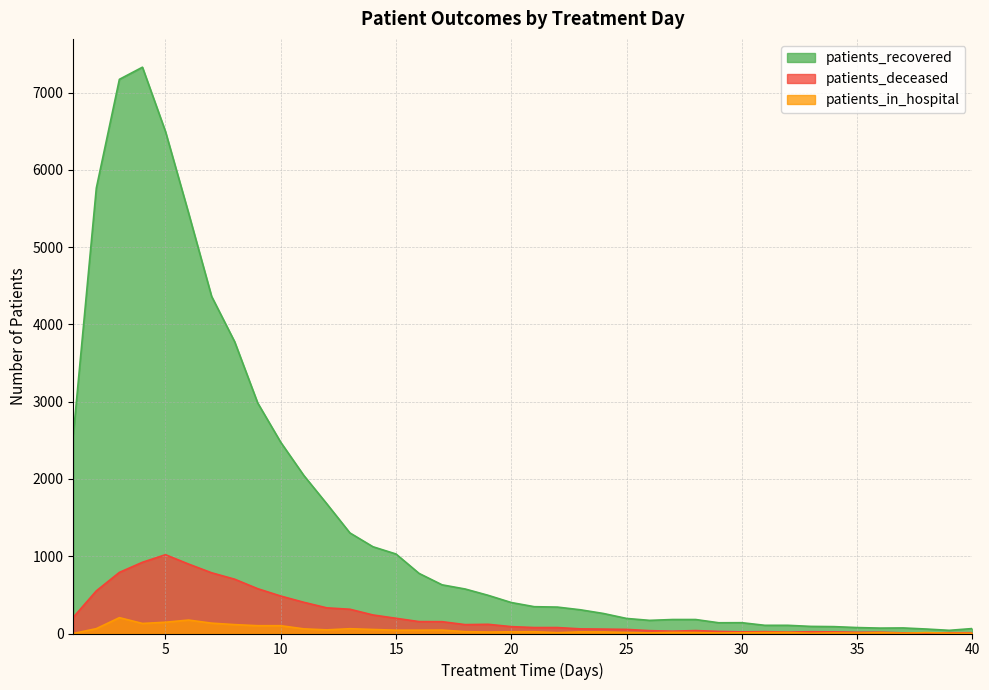

Reading left to right, list all the values displayed in this chart.

patients_recovered: 2568	5766	7173	7330	6497	5444	4364	3777	2984	2475	2046	1678	1302	1123	1029	778	630	576	494	401	347	342	307	259	195	170	181	181	139	140	106	106	92	89	77	70	72	58	41	64
patients_deceased: 210	552	791	922	1020	899	786	703	580	485	404	332	314	240	197	154	153	115	119	89	77	77	60	57	53	37	30	38	27	21	24	18	23	21	16	17	8	7	10	10
patients_in_hospital: 0	63	205	130	146	174	134	115	101	101	60	47	62	52	43	43	44	24	19	22	23	11	21	20	13	8	14	12	7	9	12	12	3	7	5	11	3	12	3	2